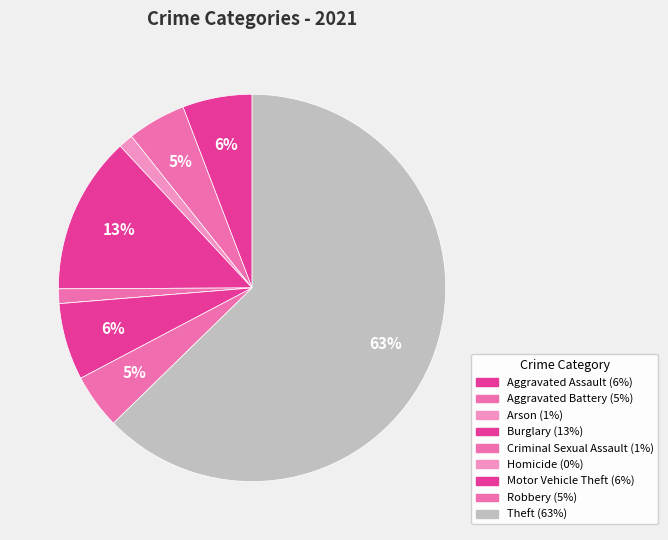

The Homicide slice represents 1% of the pie. True or false?

False